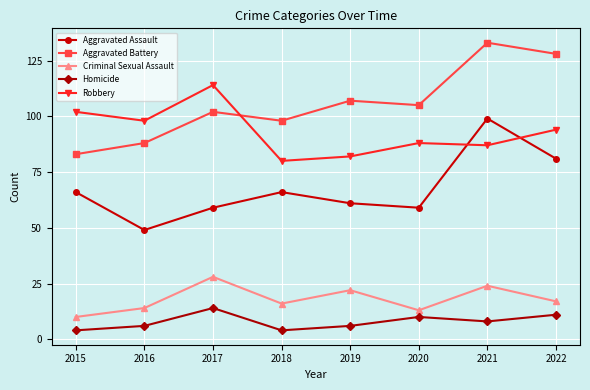

What is the maximum value for Criminal Sexual Assault?

28